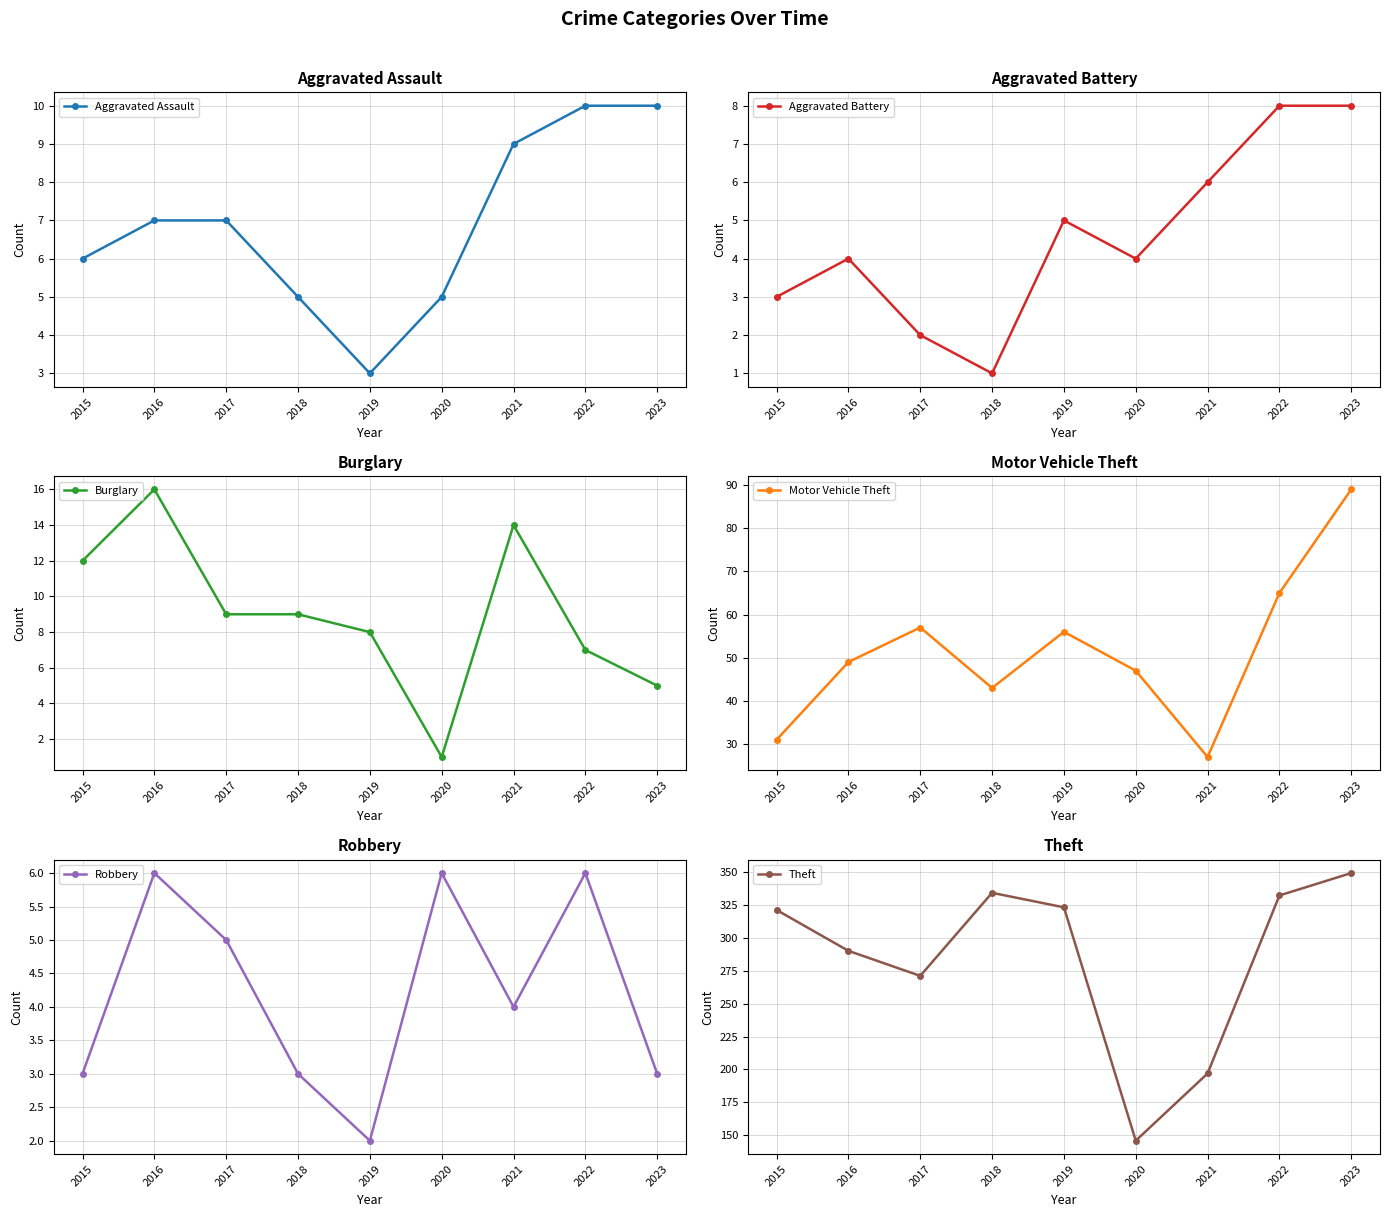

True or false: Theft and Aggravated Battery cross at least once.

False